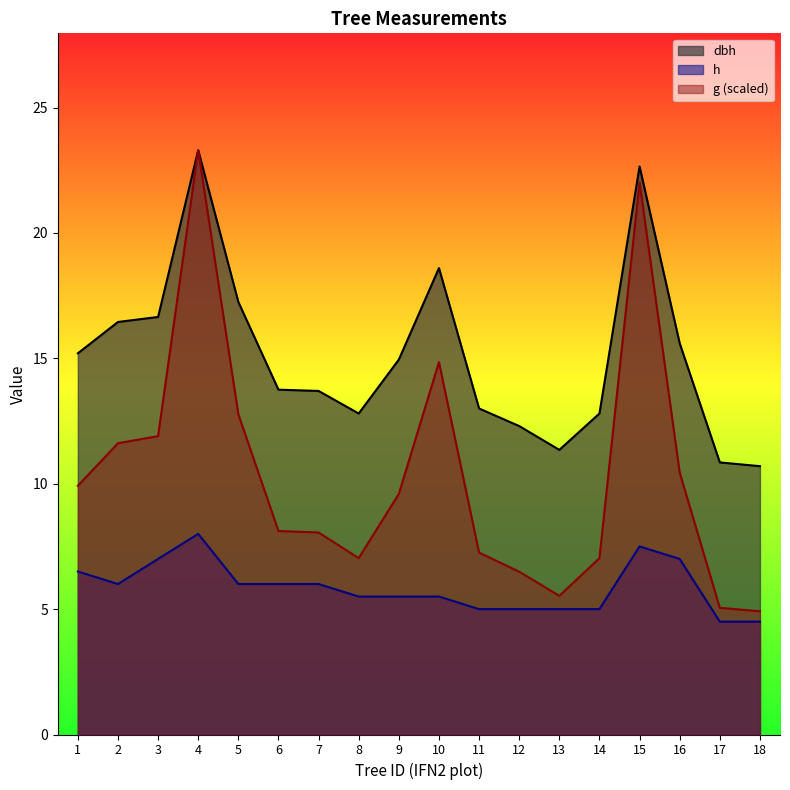

Rank the series by their maximum value, from lowest to highest.

h, dbh, g